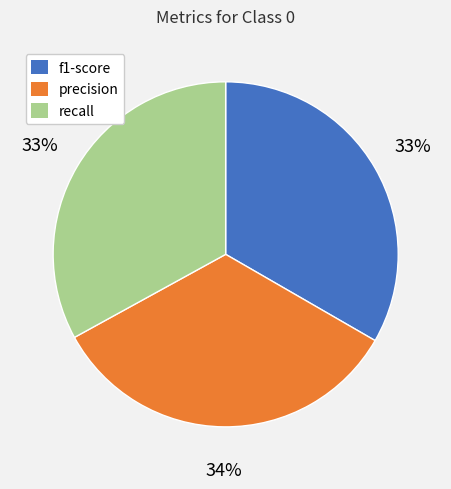

True or false: f1-score accounts for 33% of the total.

True